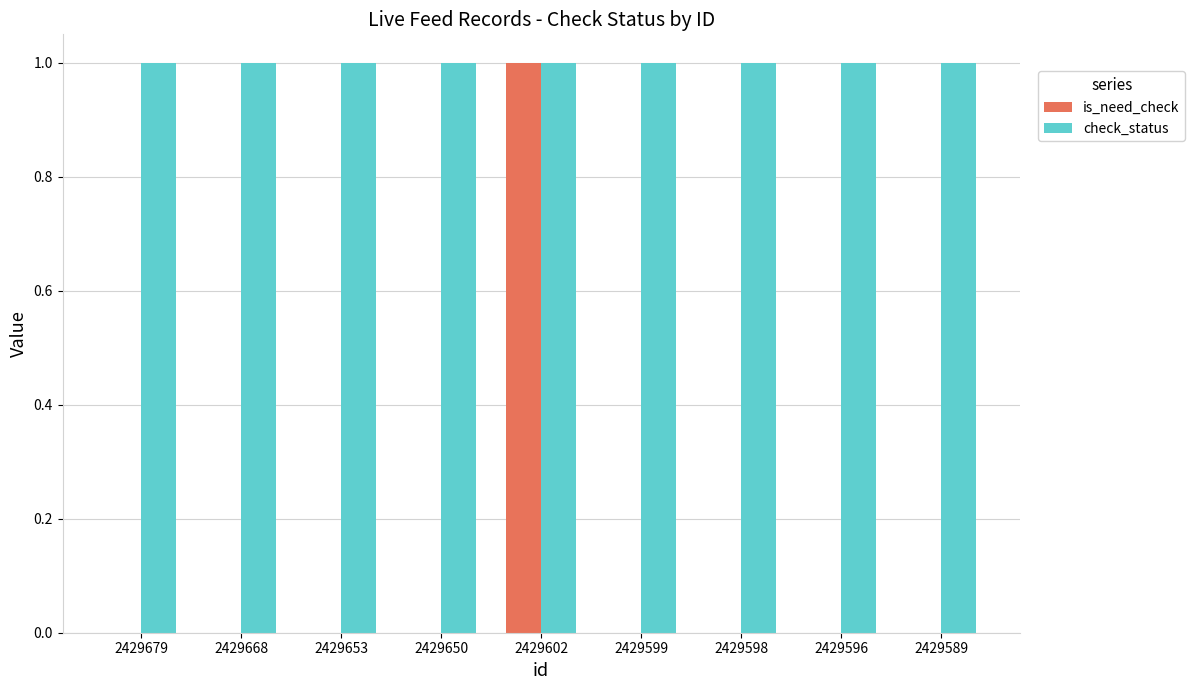

Is it true that check_status equals 2 at 2429679?

False